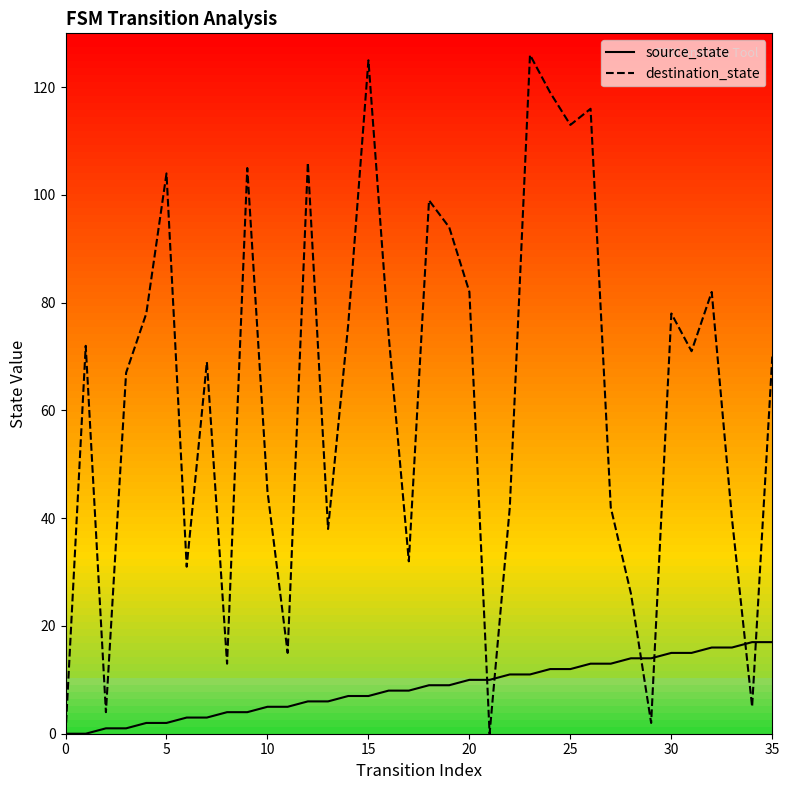

Which series has the largest total across all categories?

destination_state